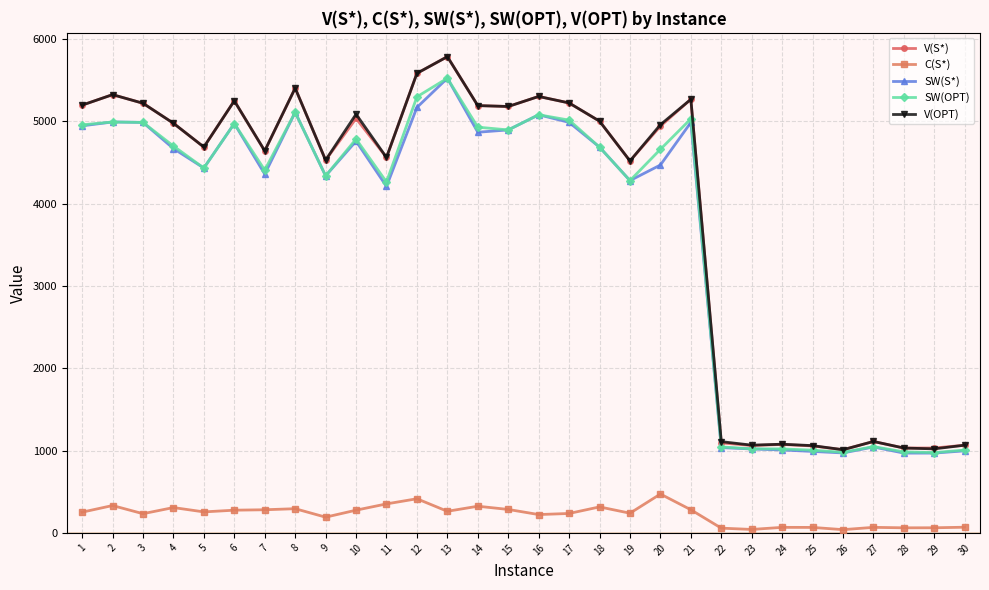

What are all the series names shown in the legend?

V(S*), C(S*), SW(S*), SW(OPT), V(OPT)